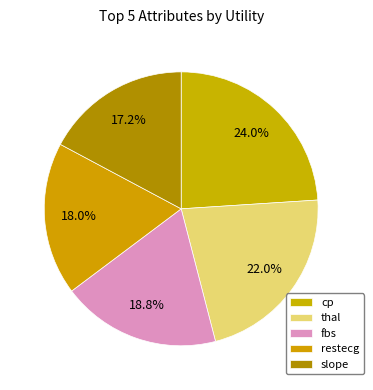

True or false: cp accounts for 30% of the total.

False